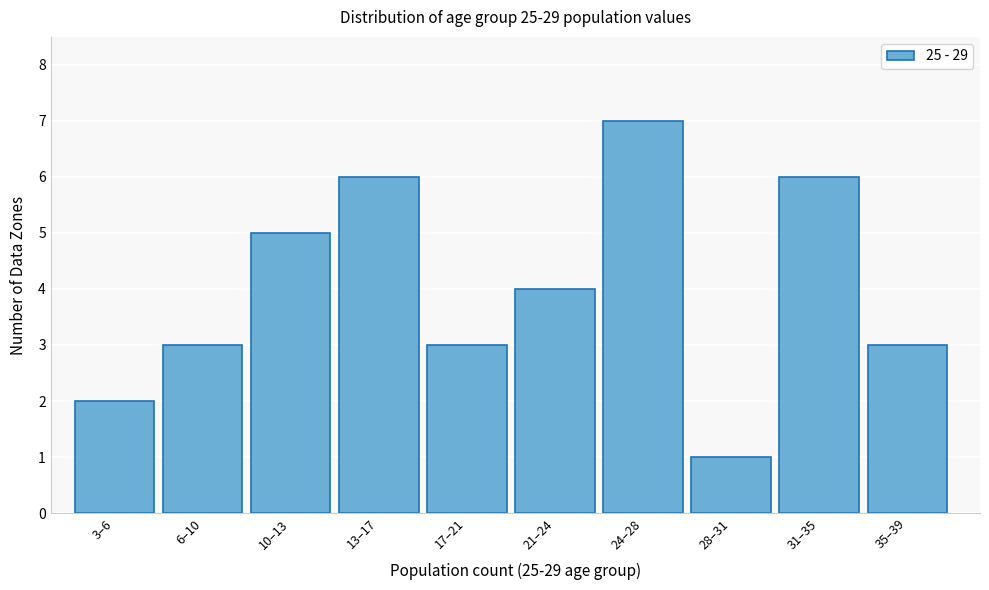

Reading right to left, transcribe all the data shown in this chart.

35–39=3	31–35=6	28–31=1	24–28=7	21–24=4	17–21=3	13–17=6	10–13=5	6–10=3	3–6=2